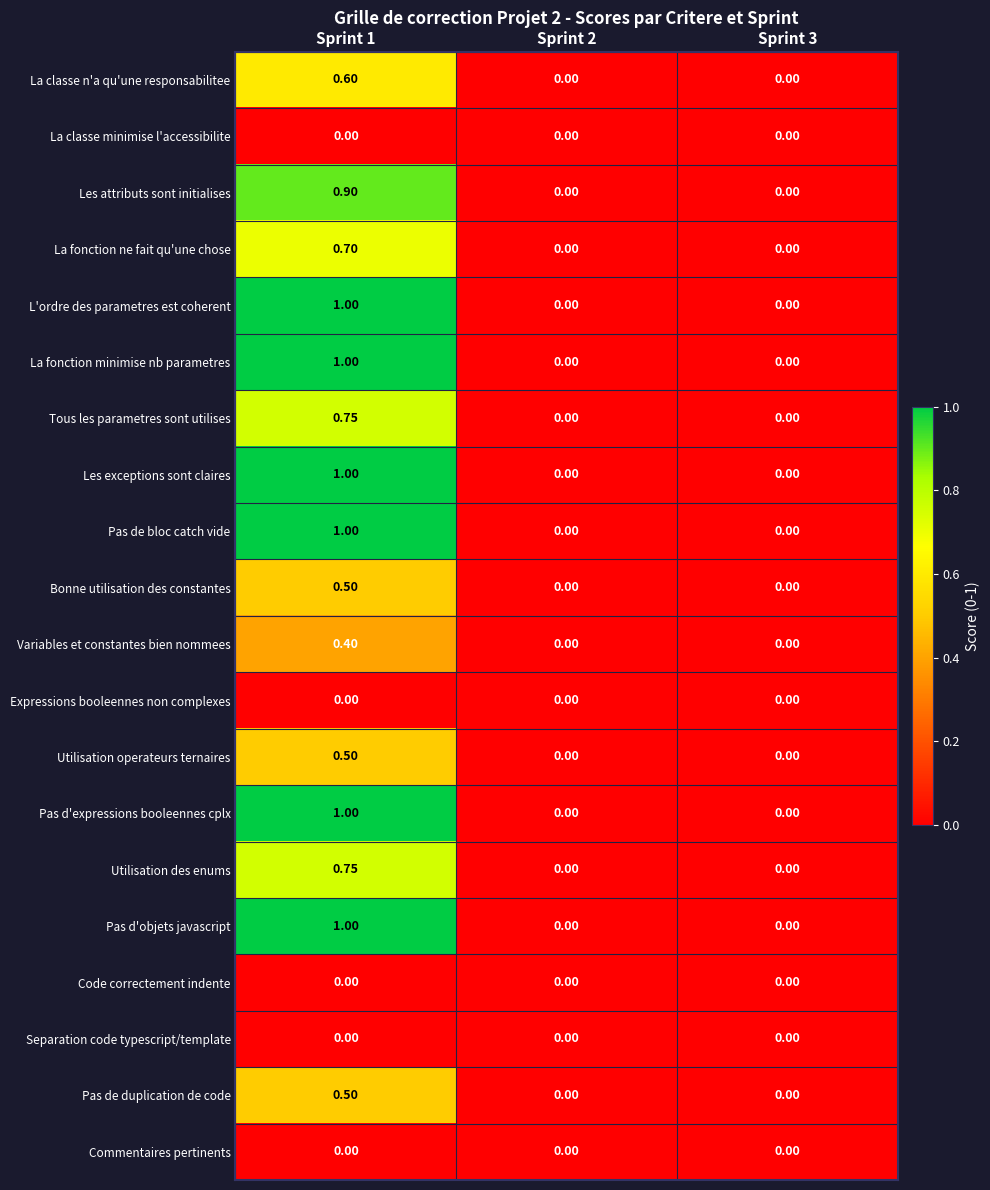

Which category has the highest value across all series?

Sprint 1